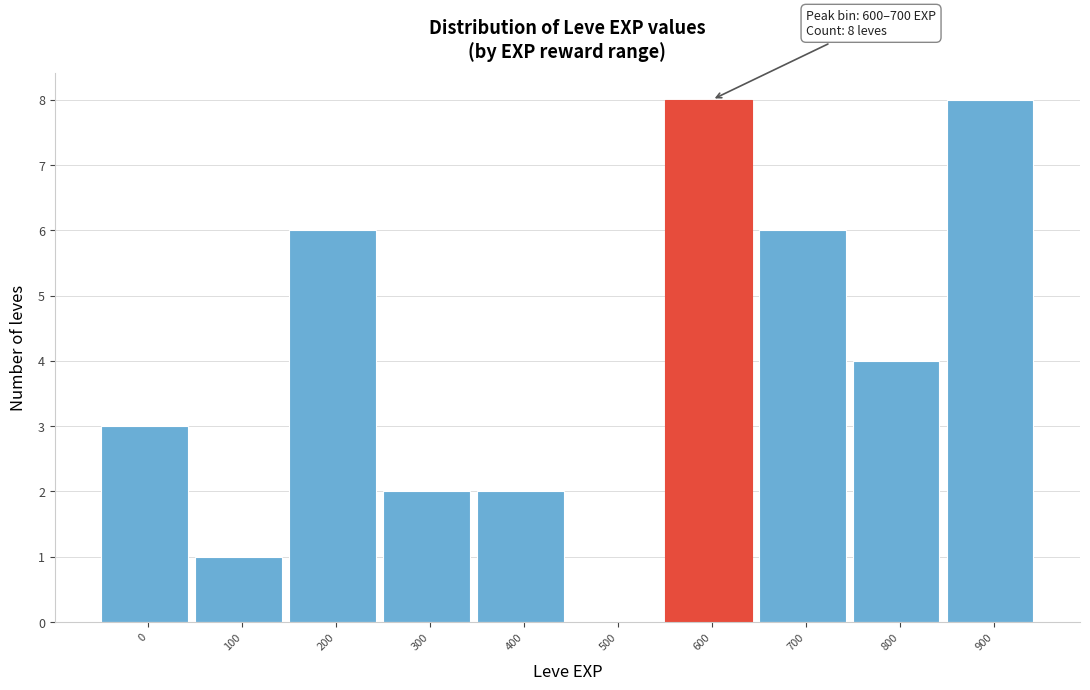

Reading right to left, list all the values displayed in this chart.

900=8	800=4	700=6	600=8	500=0	400=2	300=2	200=6	100=1	0=3